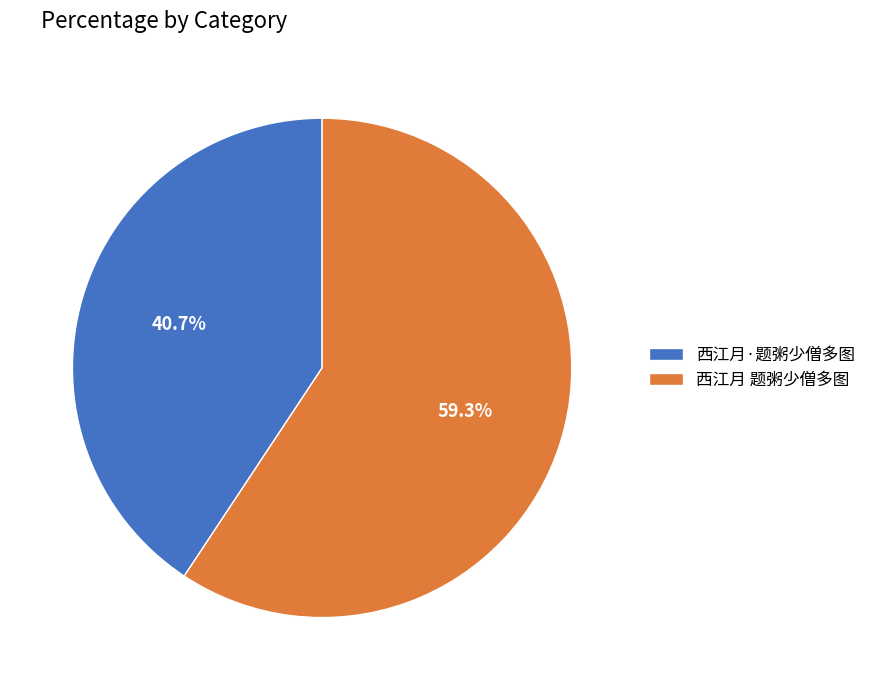

To the nearest percent, what percentage of the pie is 西江月 题粥少僧多图?

59%